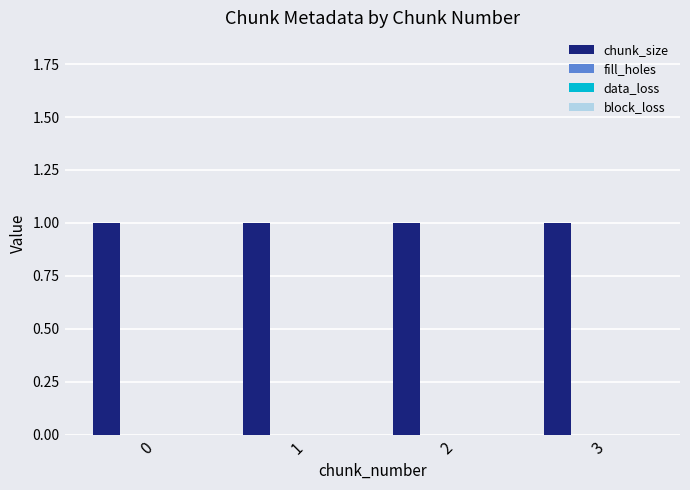

Which series has the largest total across all categories?

chunk_size